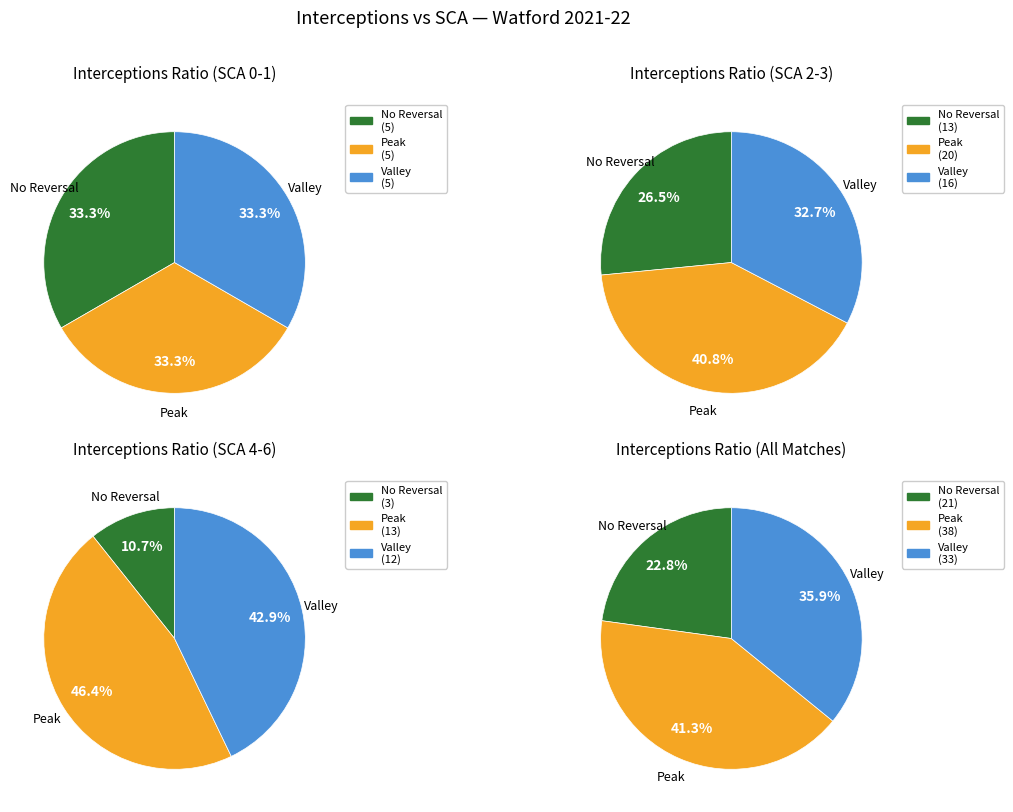

To the nearest percent, what percentage of the pie is 2?

11%